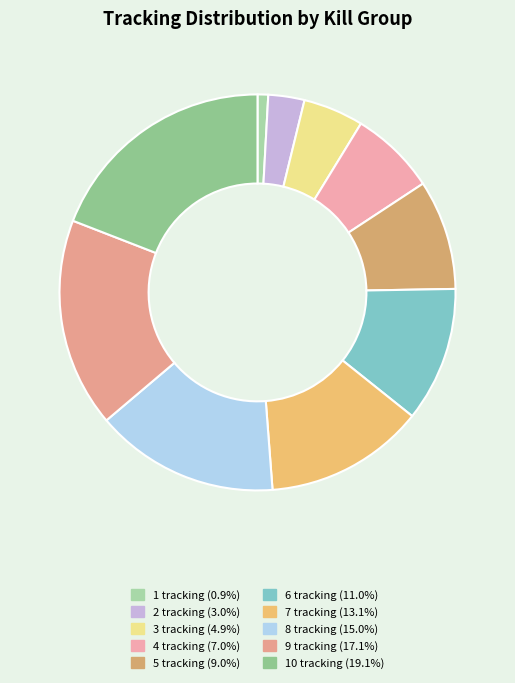

Approximately how many times larger is the value at 5 tracking compared to 9 tracking?

0.5